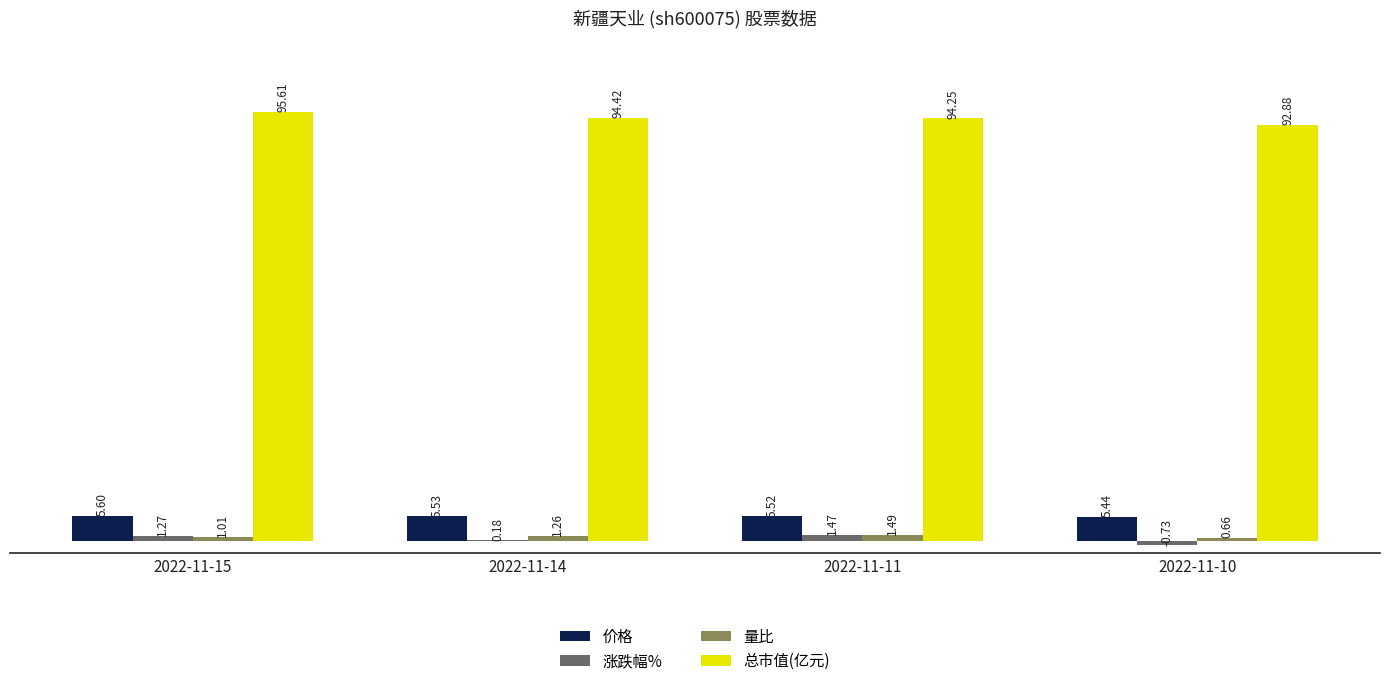

What is the average value of the 总市值(亿元) series?

94.3